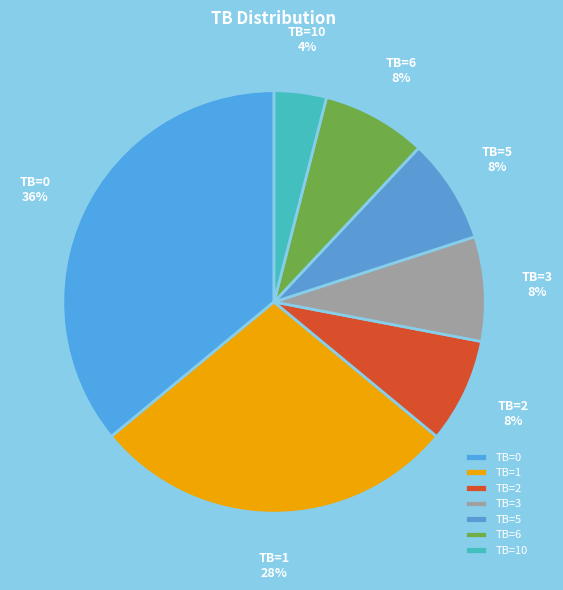

To the nearest percent, what is the difference between the largest and smallest slice percentages?

32%